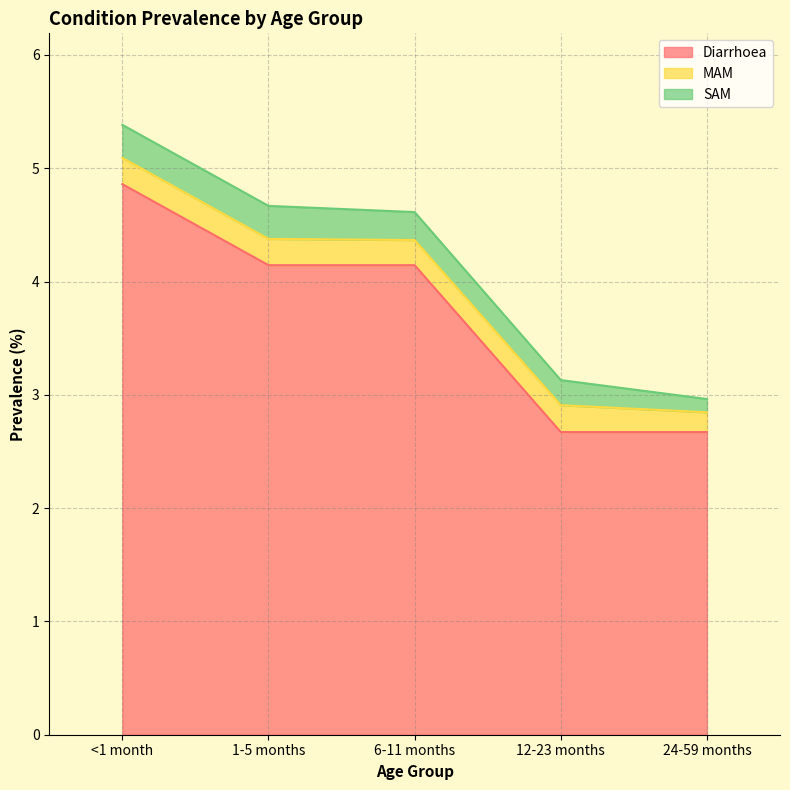

Reading left to right, transcribe all the data shown in this chart.

Diarrhoea: <1 month=4.9	1-5 months=4.1	6-11 months=4.1	12-23 months=2.7	24-59 months=2.7
MAM: <1 month=0.2	1-5 months=0.2	6-11 months=0.2	12-23 months=0.2	24-59 months=0.2
SAM: <1 month=0.3	1-5 months=0.3	6-11 months=0.2	12-23 months=0.2	24-59 months=0.1